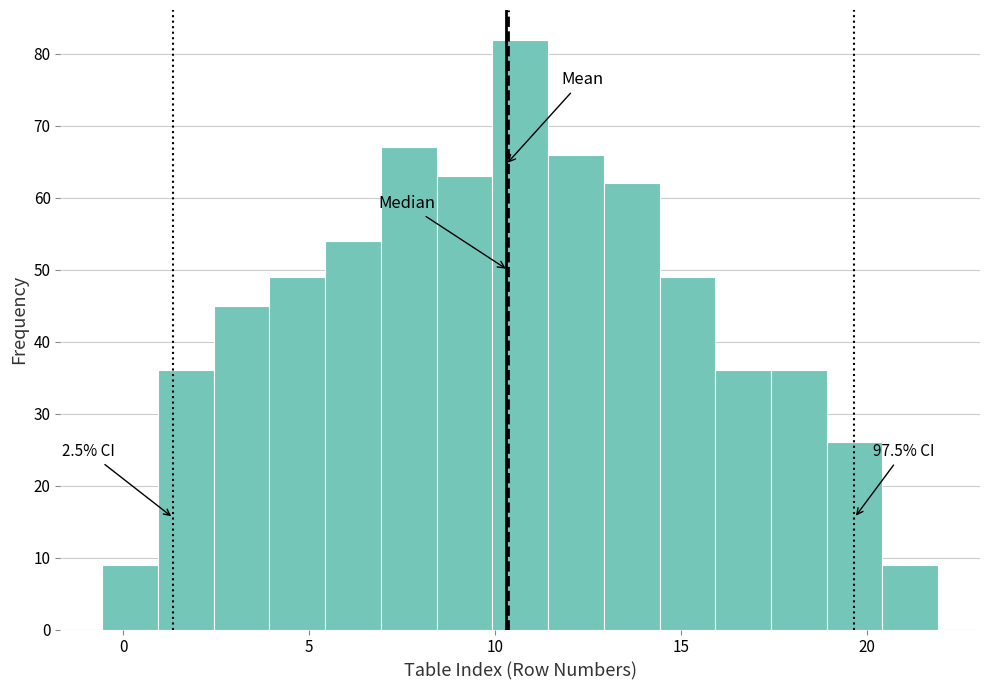

Read against the x-axis, roughly where is the centre of the tallest bar?

10.5